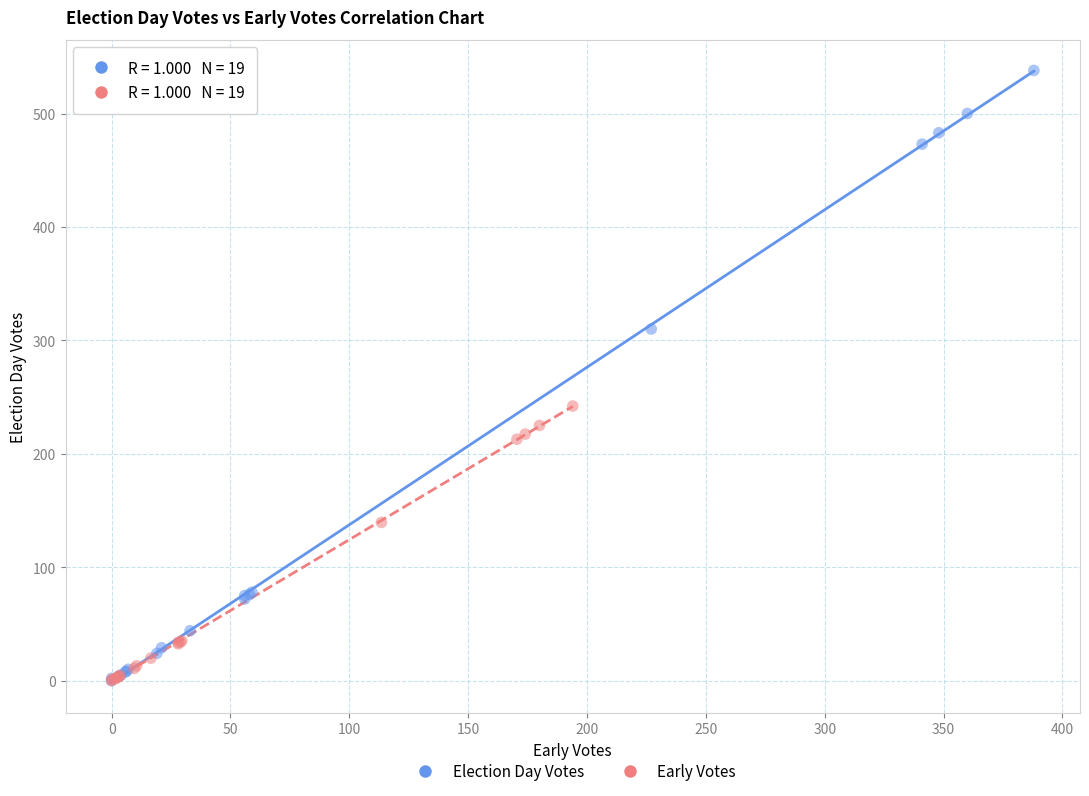

Which series has the widest spread of Y values?

Election Day Votes